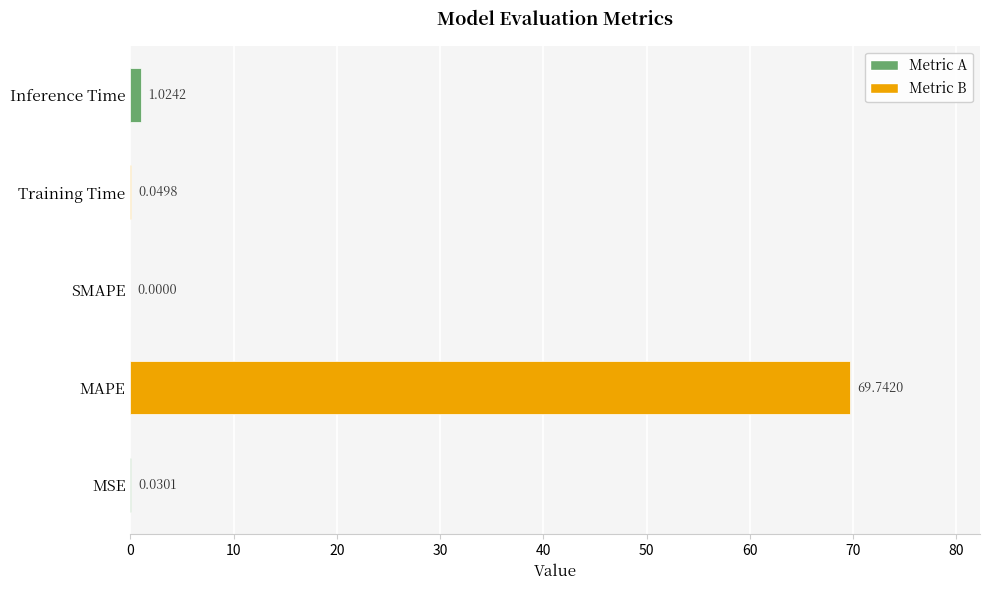

Count the number of data series in this chart.

1